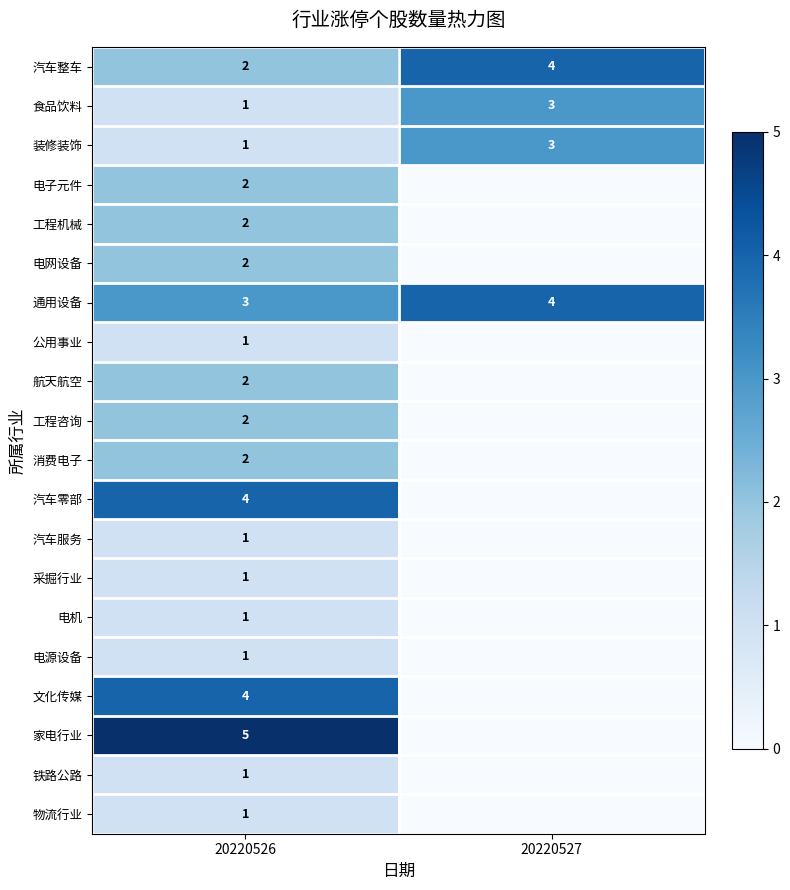

What is the maximum value for 汽车整车?

4